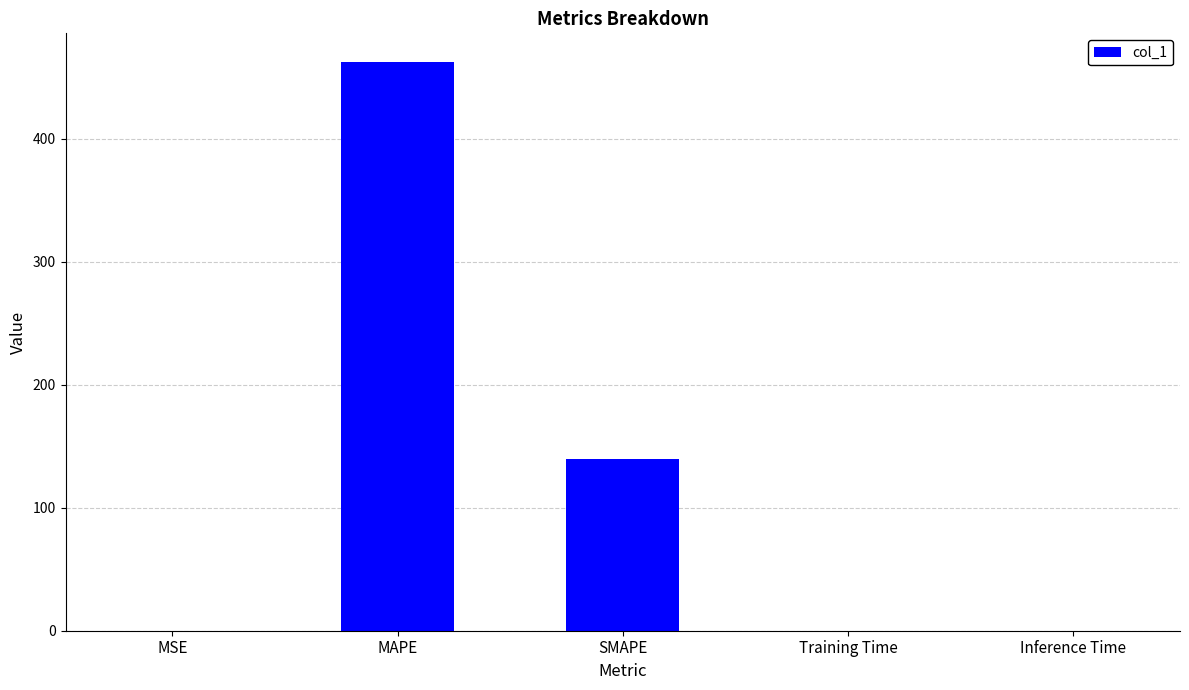

At which label is the value closest to 231?

SMAPE